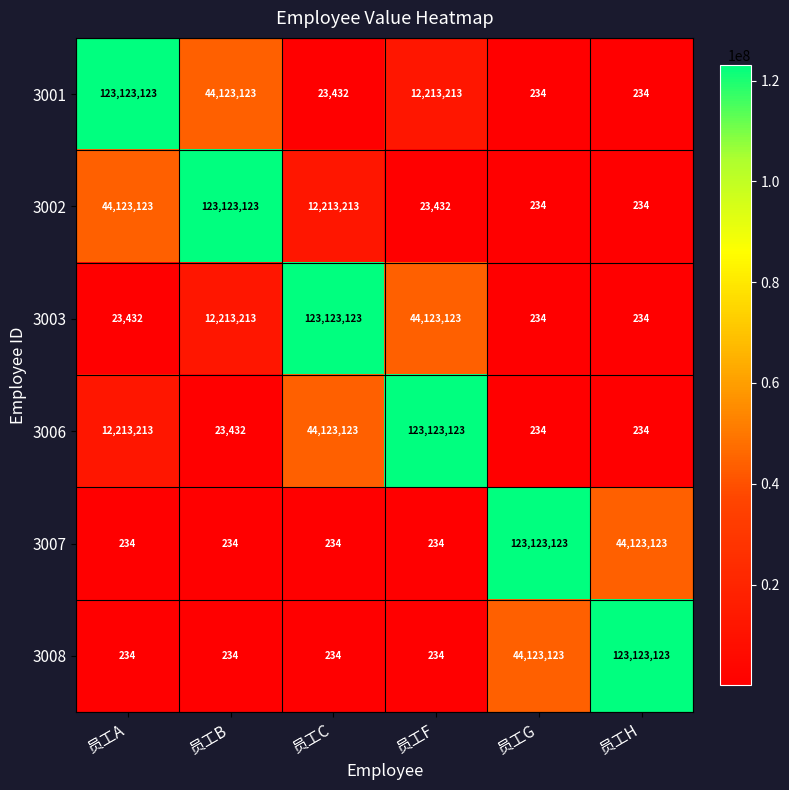

Is it true that 3001 equals 23432 at 员工C?

True